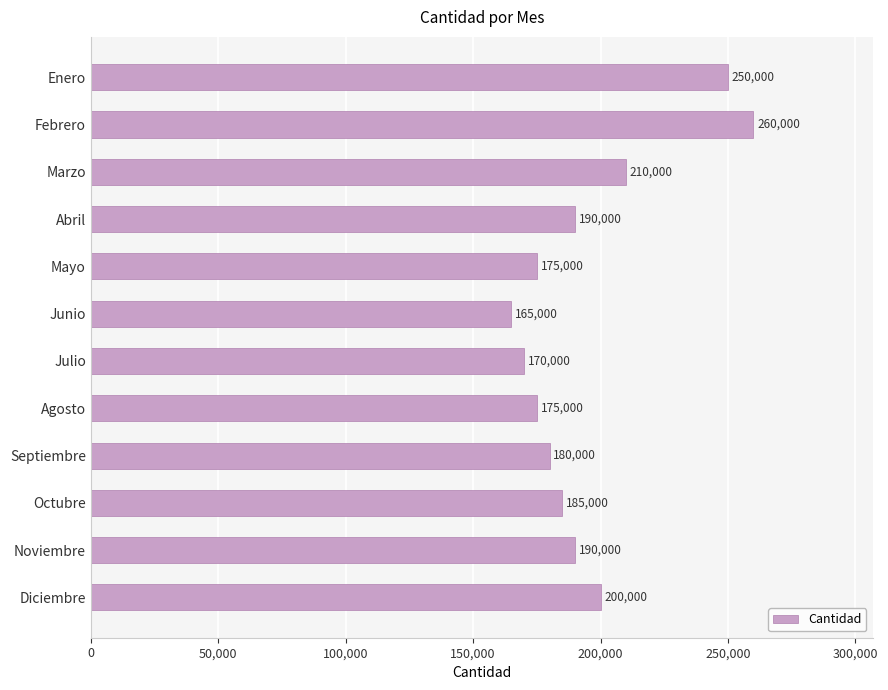

Are the bars horizontal?

Yes